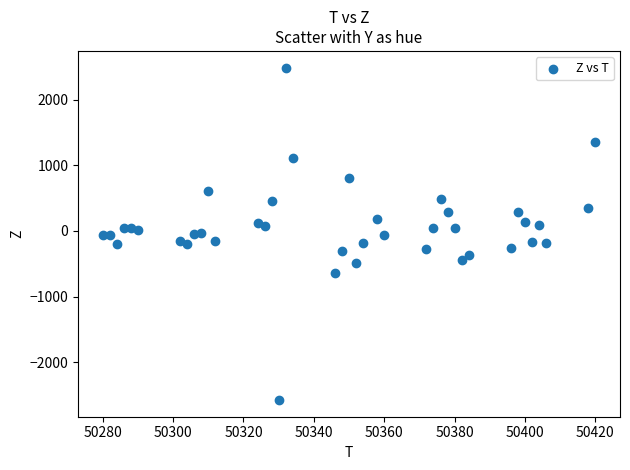

What is the range of Y values (max minus min)?

5072